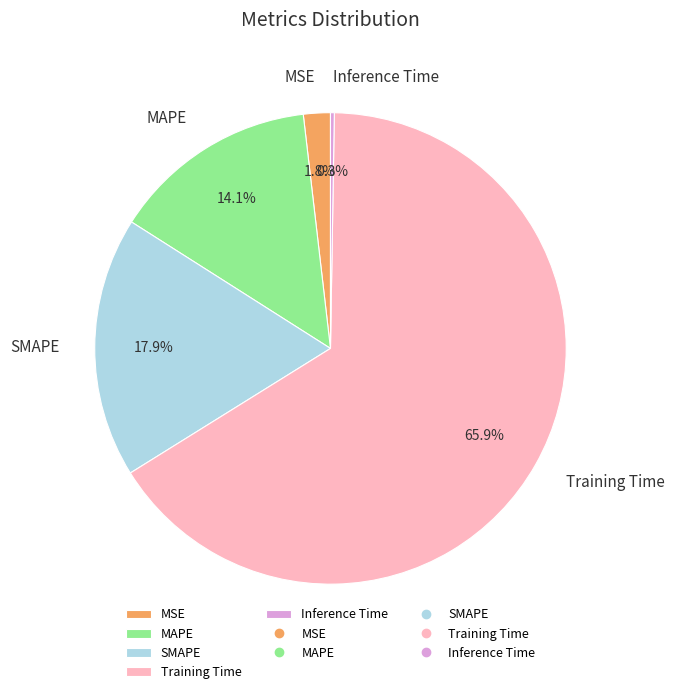

Is it true that SMAPE is 18% of the pie?

True